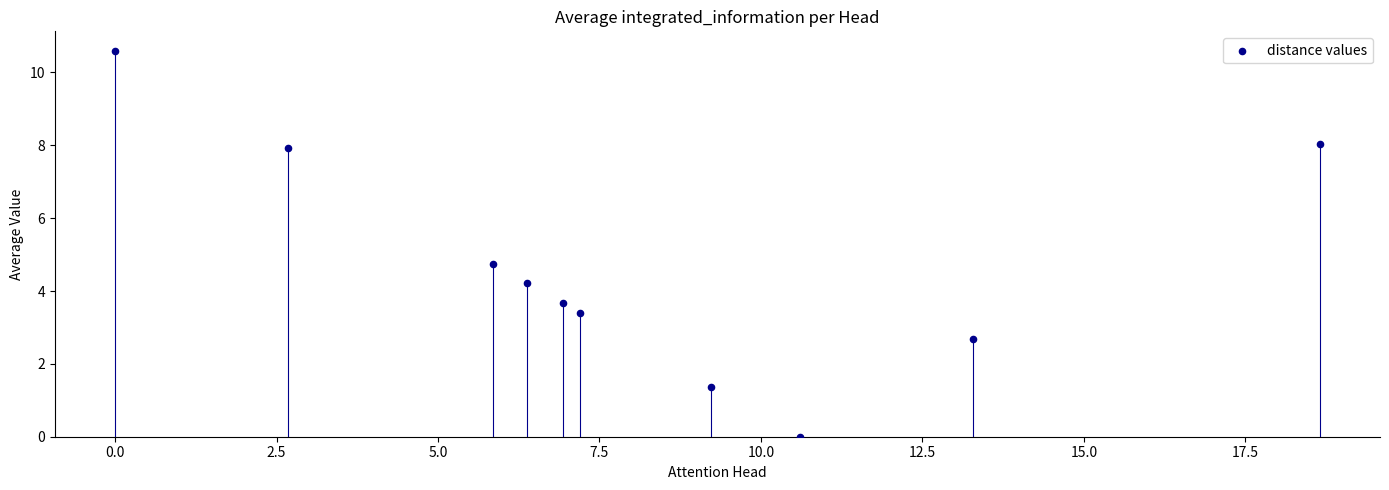

What Y value in the scatter plot is closest to 5?

4.8